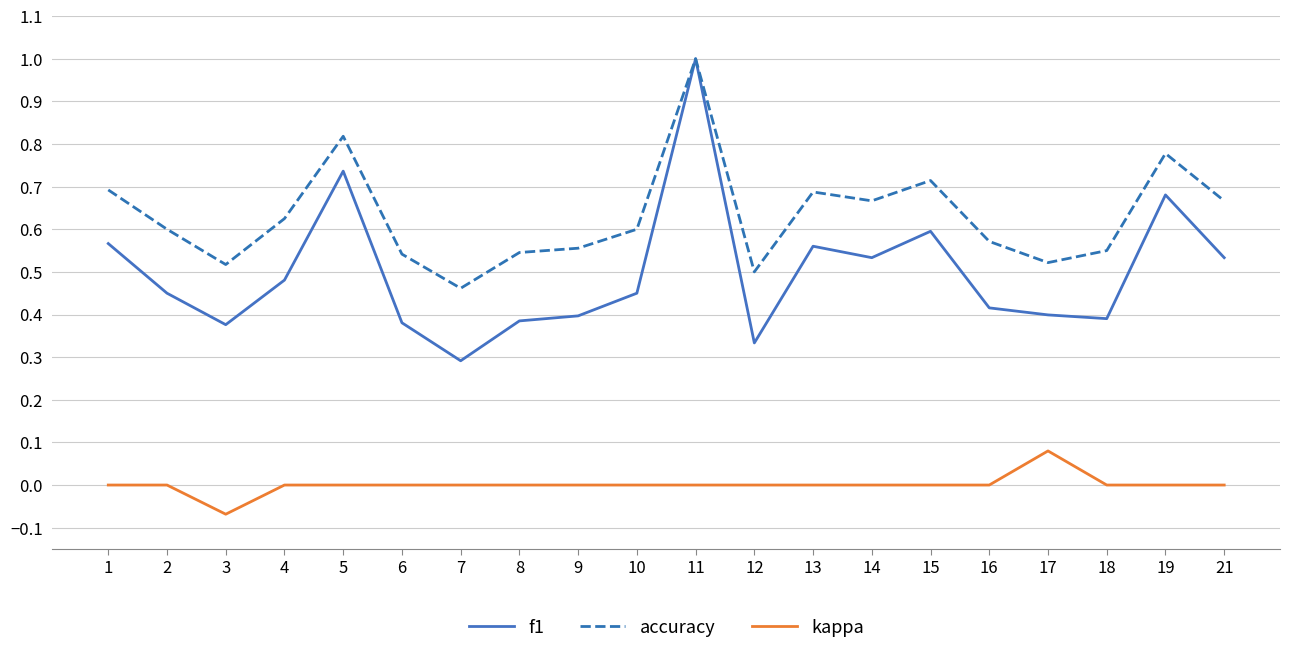

Which series has the largest range (max minus min)?

f1